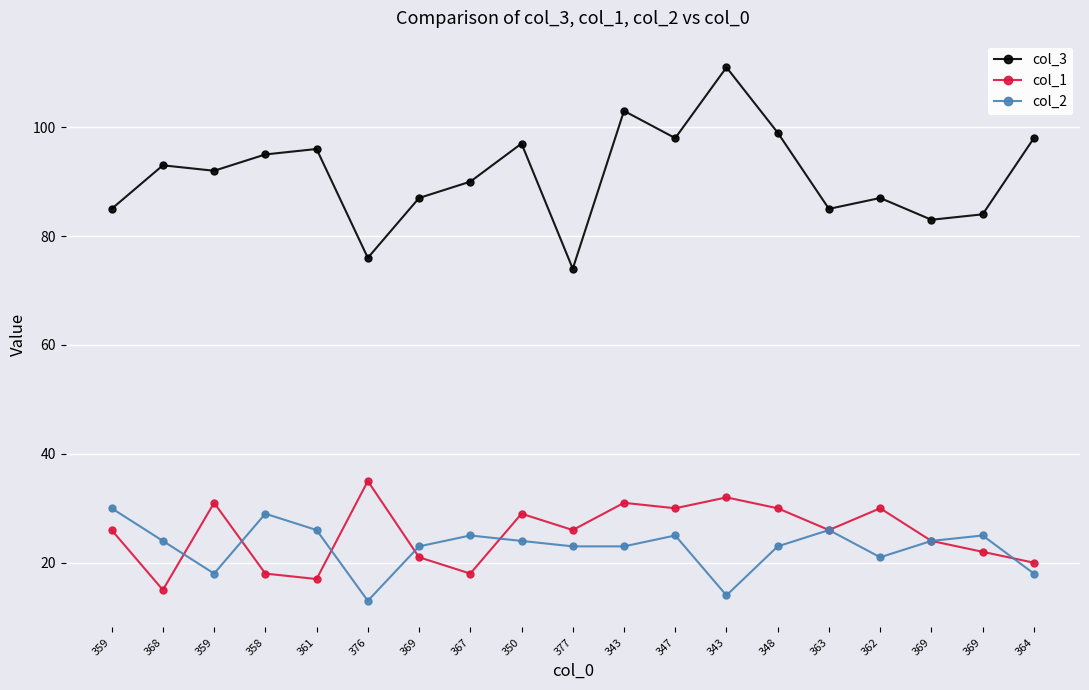

How many lines are shown in the chart?

3